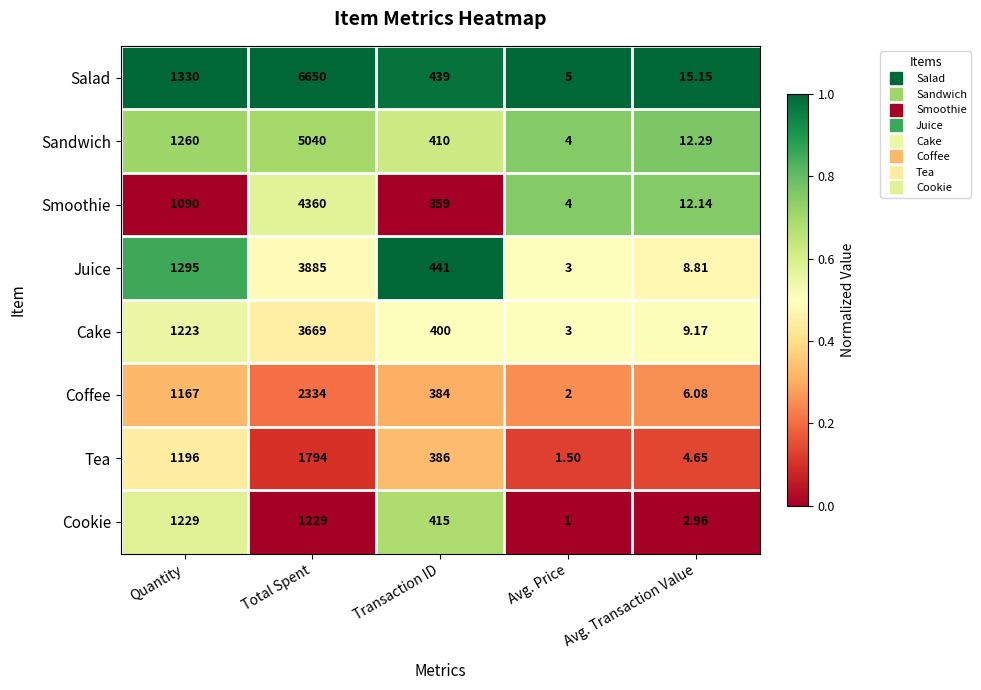

At which label is Sandwich closest to 2522?

Quantity